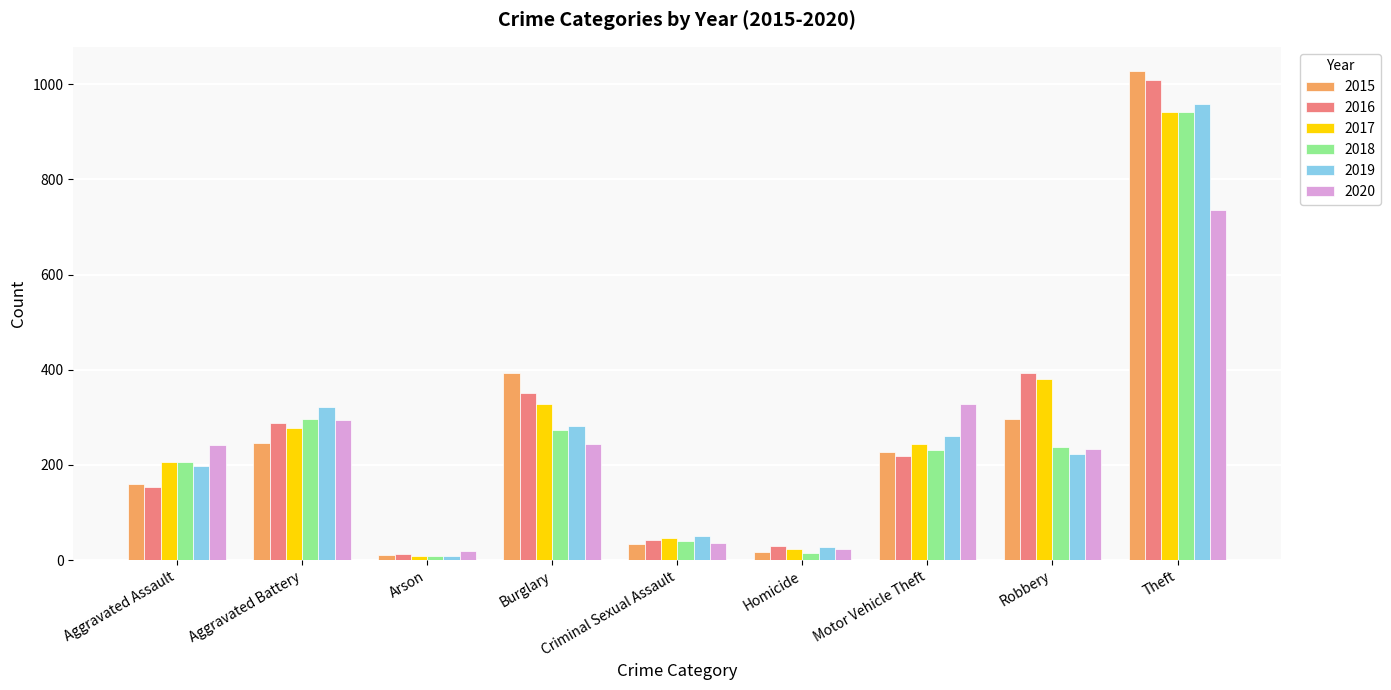

Is the value of 2015 at Aggravated Battery greater than the value of 2017 at Robbery?

No